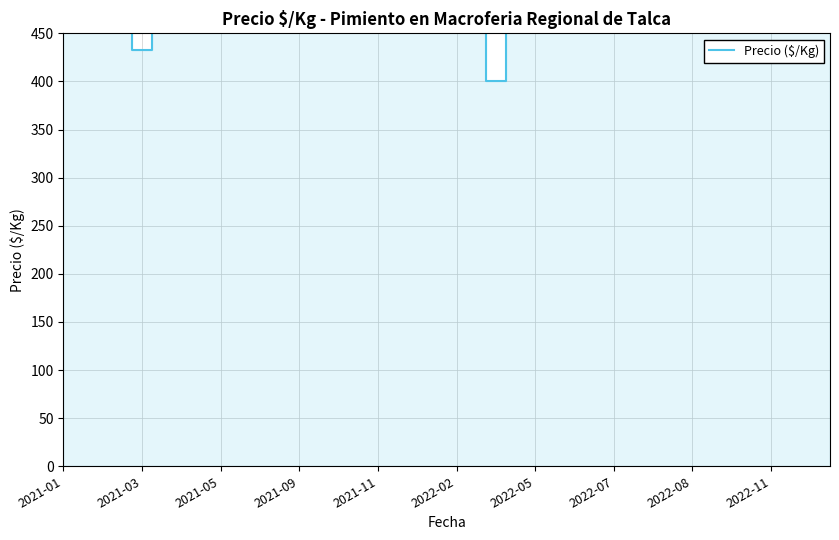

How many data points are above 1267?

19